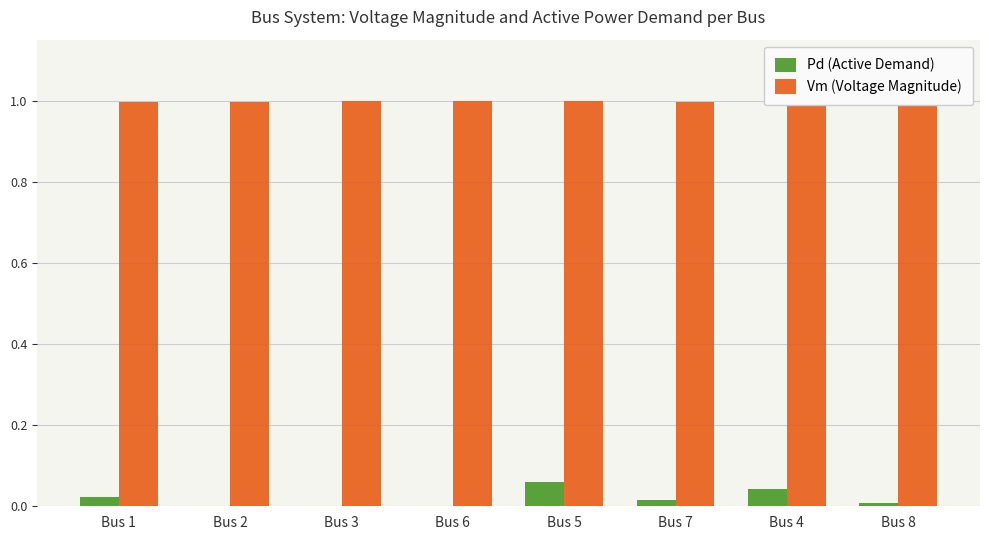

What is the total value across all series at Bus 5?

1.1